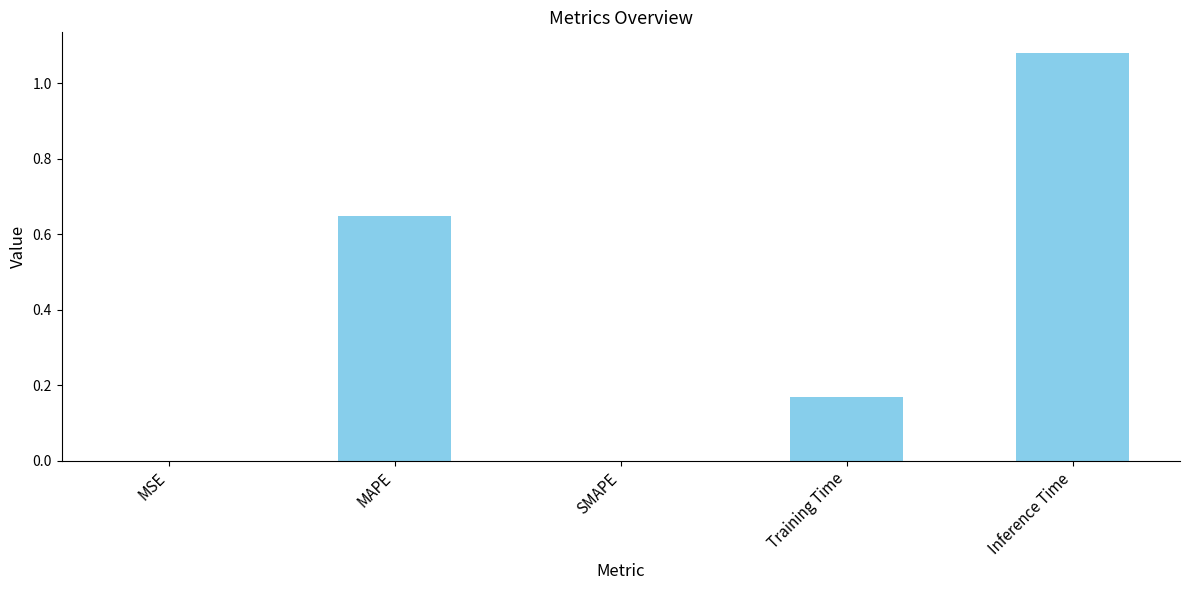

Is it true that the value at Inference Time is 1.5?

False